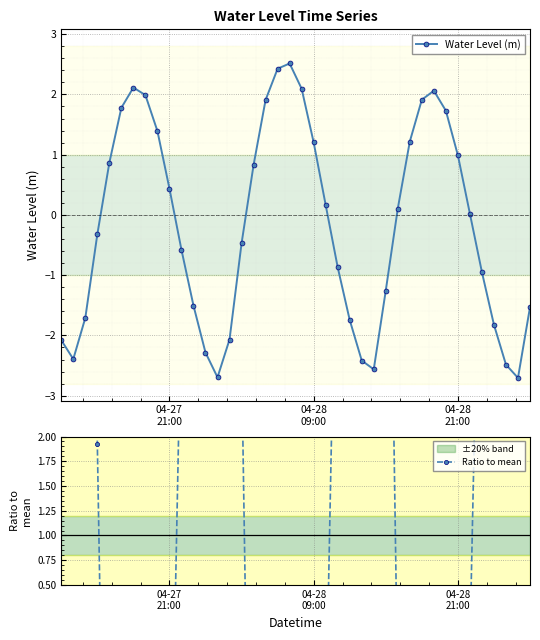

In Water Level (m), how many points are higher than both neighbors (excluding endpoints)?

3